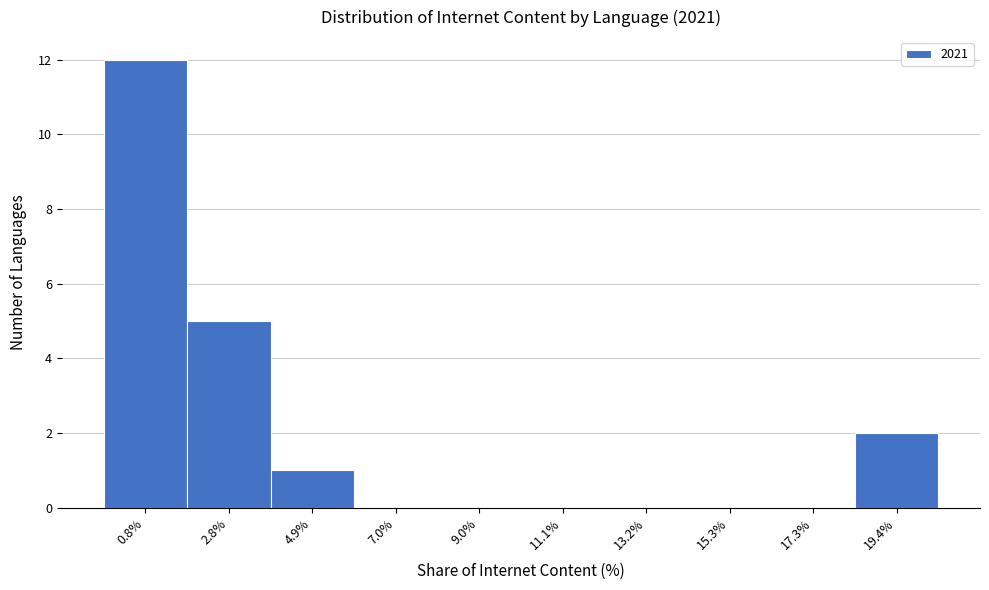

Reading right to left, extract all data points from this chart.

19.4%=2	17.3%=0	15.3%=0	13.2%=0	11.1%=0	9.0%=0	7.0%=0	4.9%=1	2.8%=5	0.8%=12